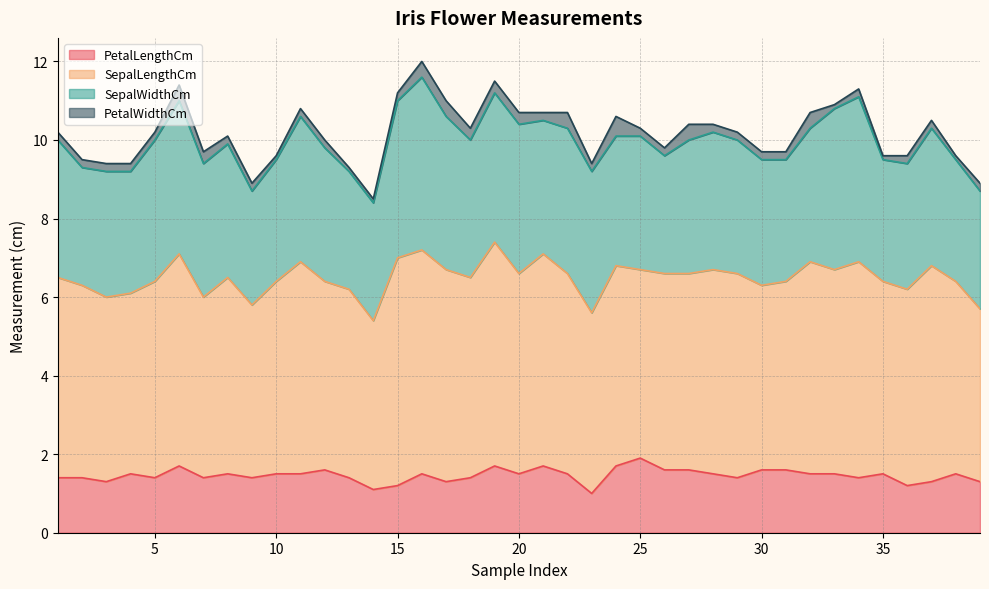

True or false: SepalWidthCm has a value of 3.4 at 12.

True